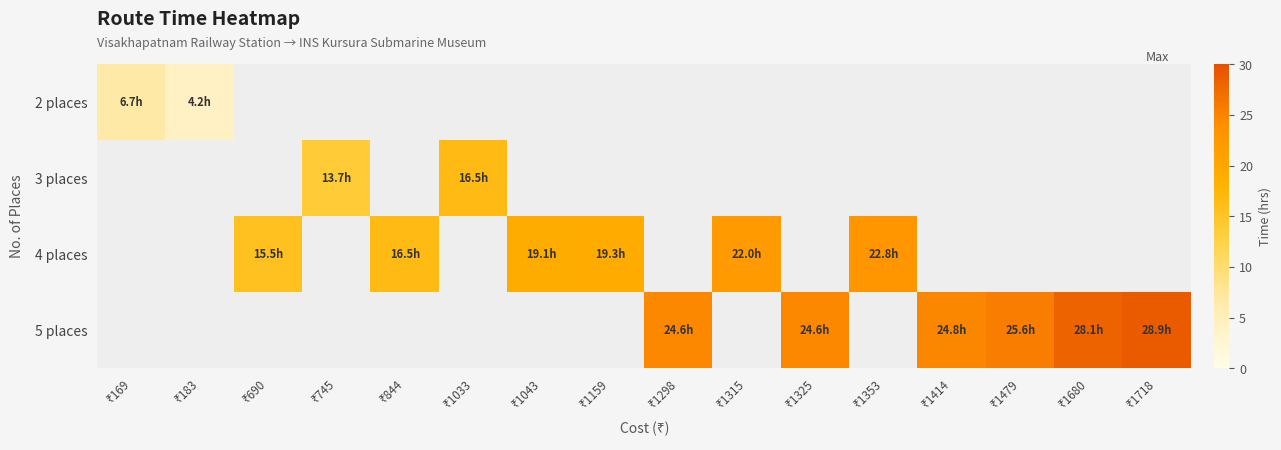

What is the greatest value displayed?

28.9